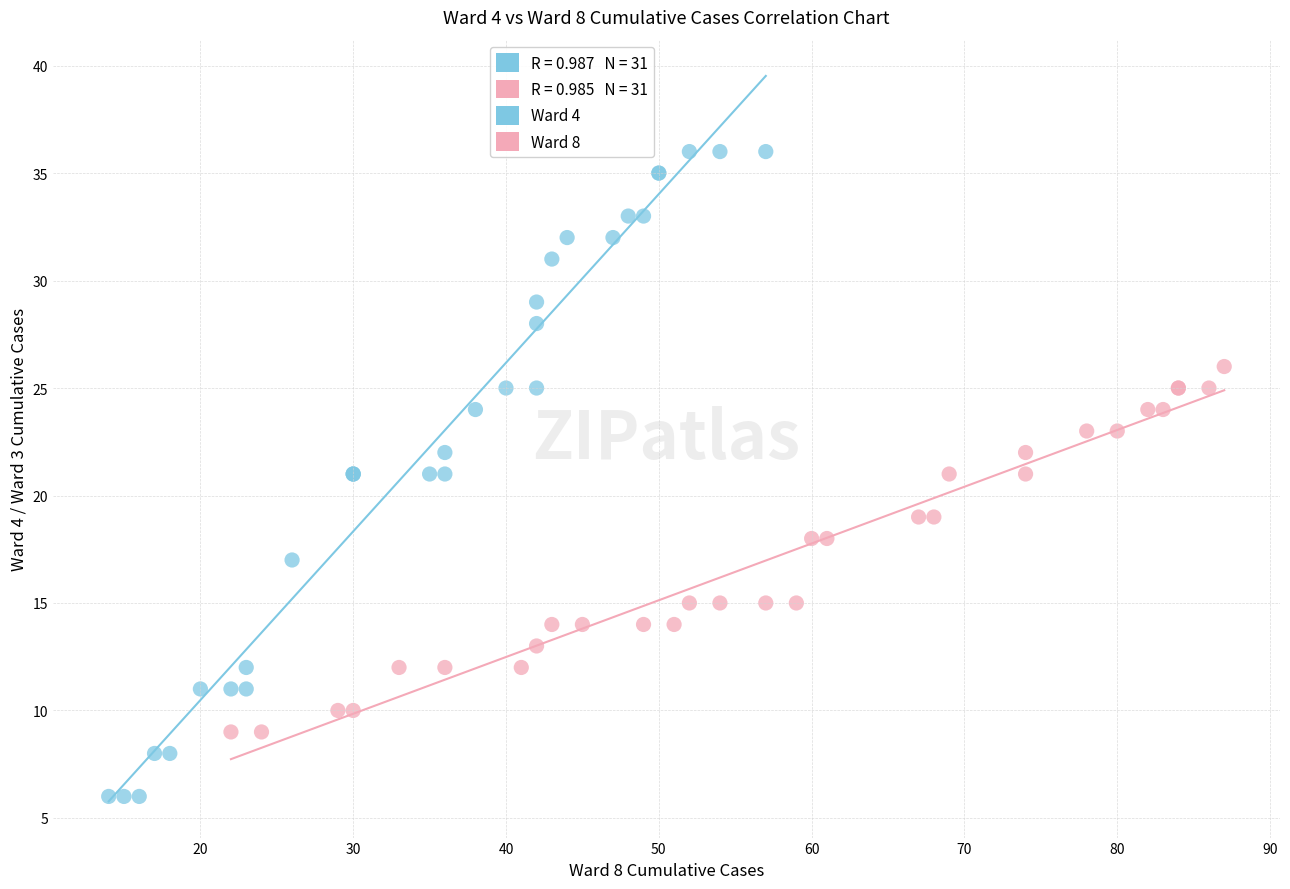

Which series reaches the maximum Y coordinate?

Ward 4